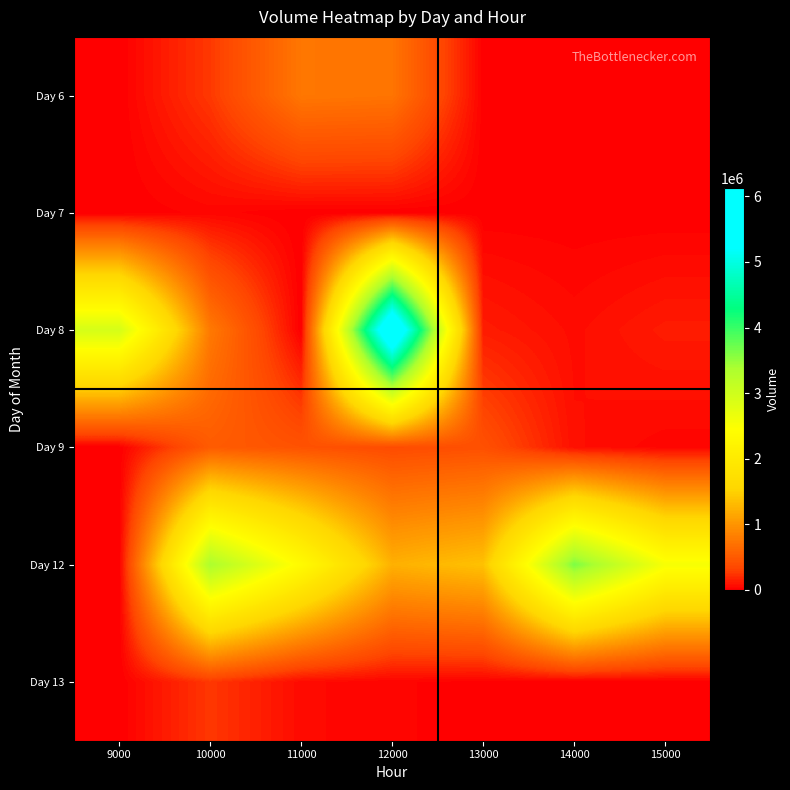

Reading right to left, transcribe all the data shown in this chart.

Day 6: 15000=5180	14000=9807	13000=8002	12000=723400	11000=746002	10000=260263	9000=0
Day 7: 15000=1924	14000=5182	13000=4762	12000=402	11000=0	10000=34176	9000=0
Day 8: 15000=129069	14000=64332	13000=131561	12000=6131655	11000=0	10000=767952	9000=2931187
Day 9: 15000=33224	14000=76857	13000=411849	12000=374988	11000=432006	10000=509160	9000=0
Day 12: 15000=2536375	14000=3627631	13000=1362924	12000=1227338	11000=2360086	10000=3364388	9000=0
Day 13: 15000=0	14000=0	13000=13995	12000=27689	11000=55263	10000=254142	9000=0